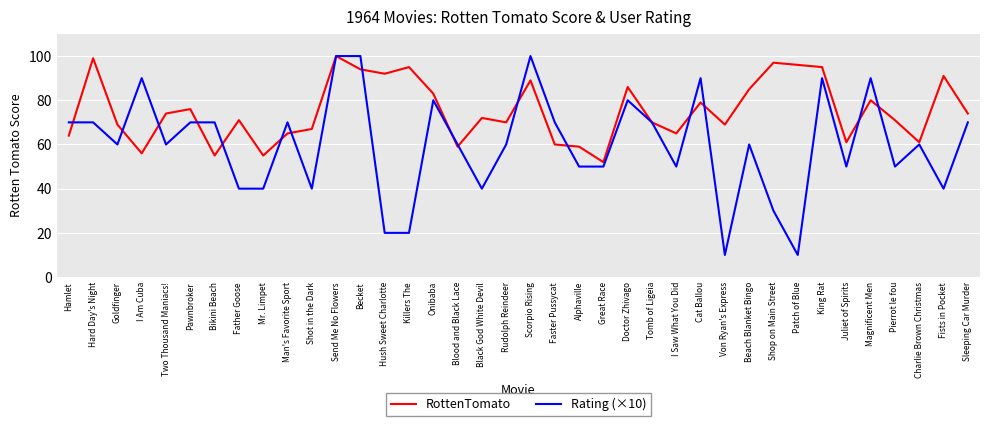

Read the RottenTomato value at Blood and Black Lace, to the nearest 5.

60